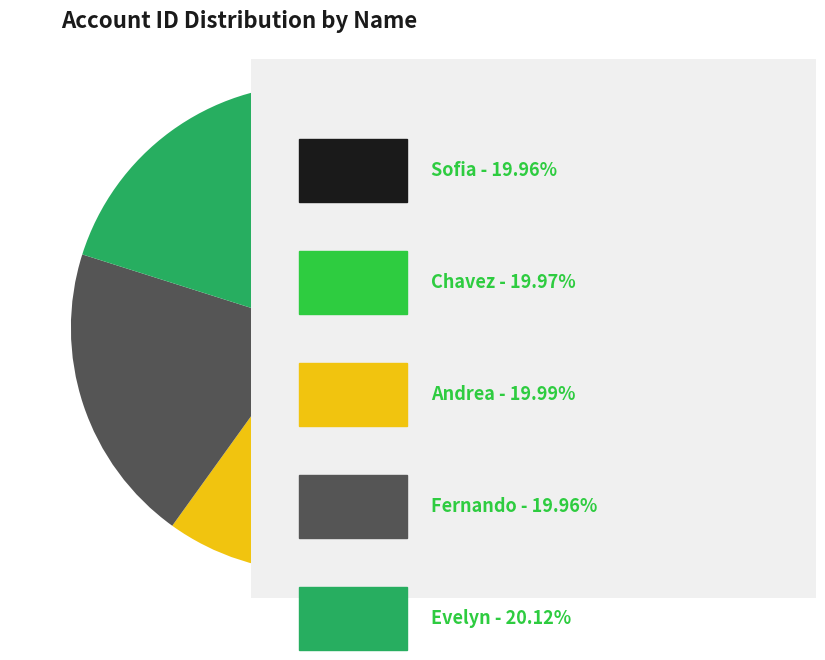

Is there a majority slice in this chart?

No